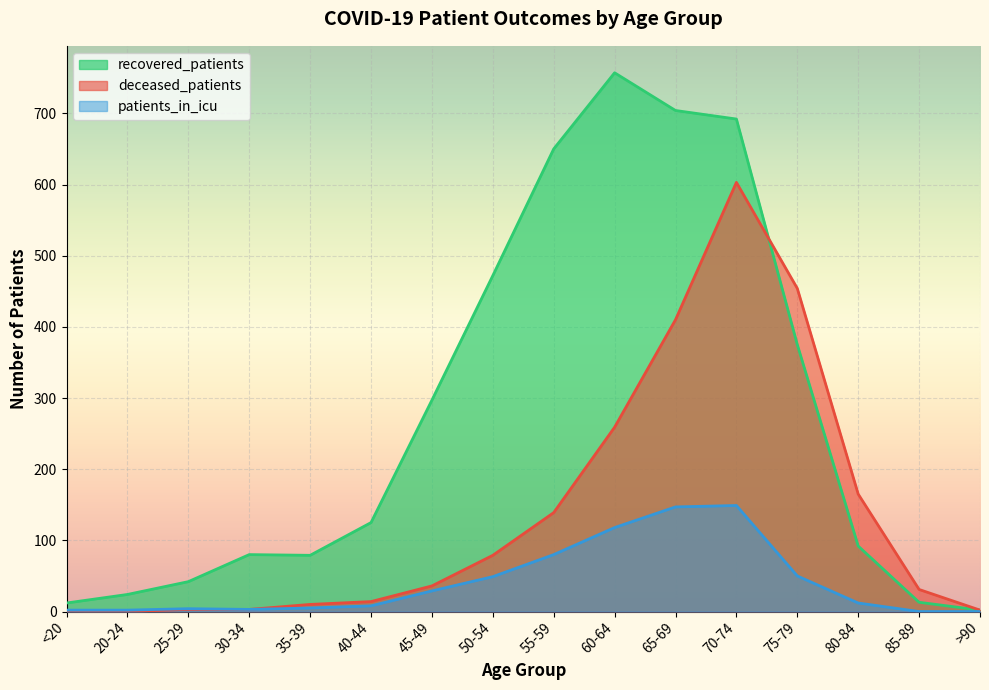

What is the greatest value displayed?

757